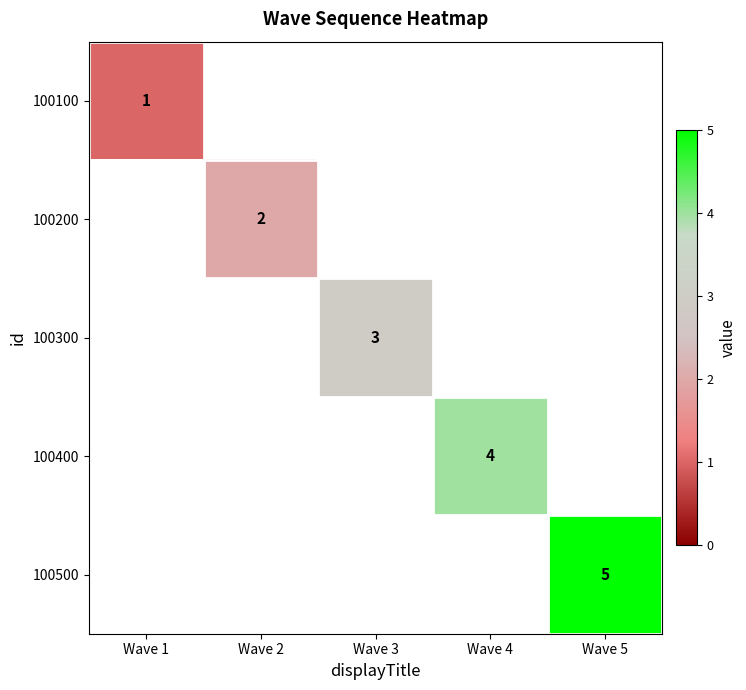

The 100400 series shows 3 at Wave 4. True or false?

False